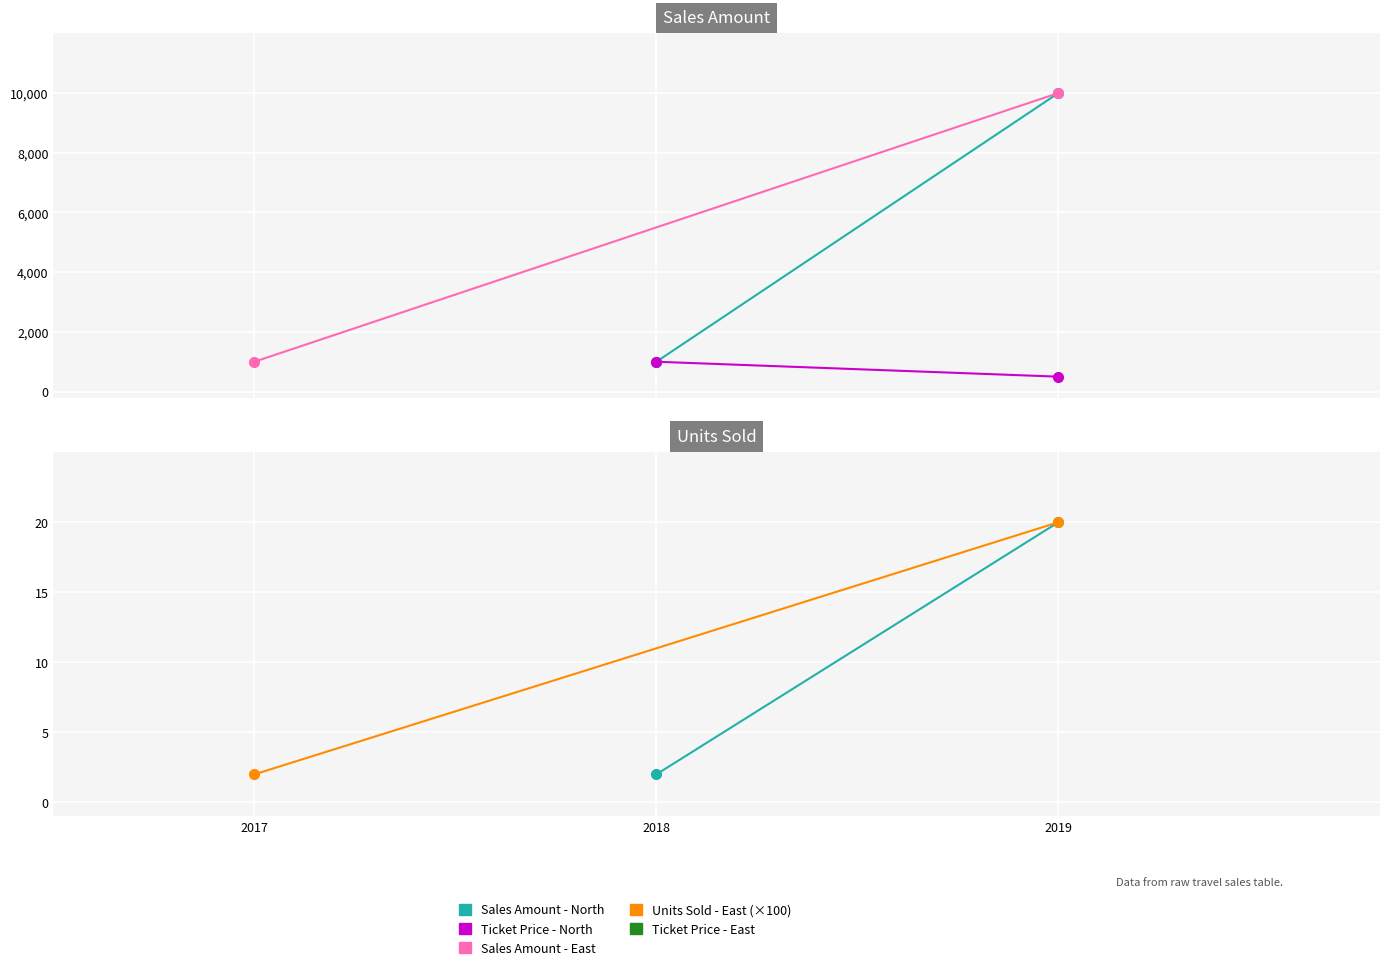

Is the value of Units Sold - North at 2018 greater than the value of Sales Amount - East at 2017?

No